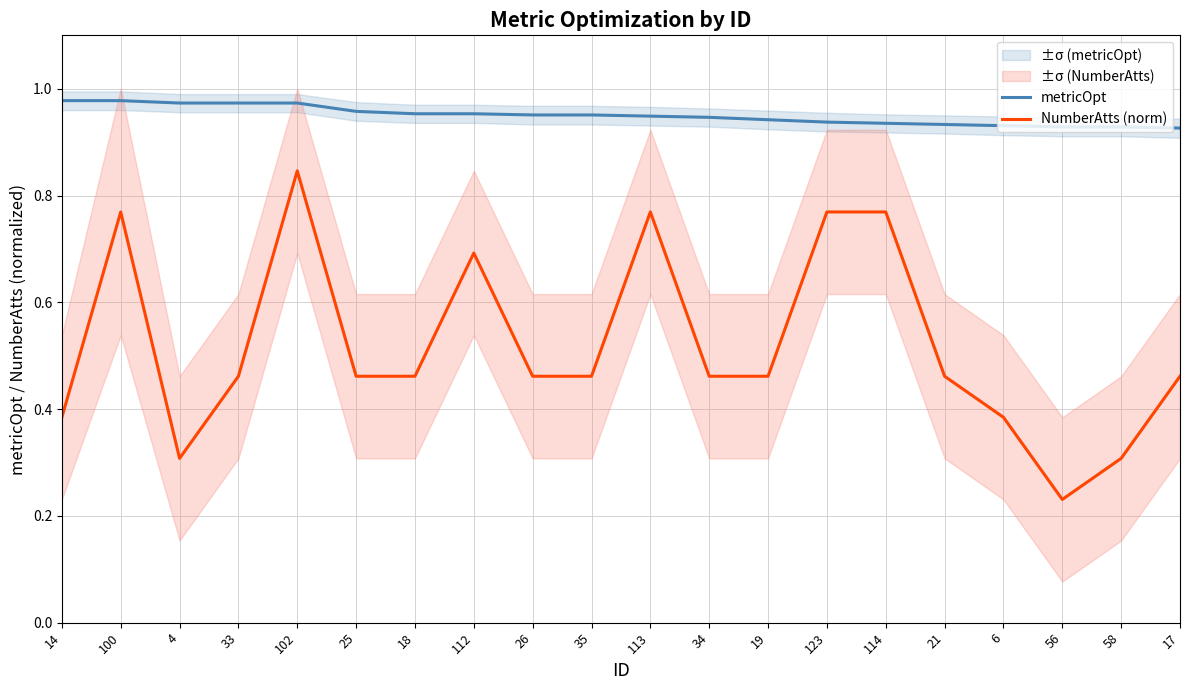

Reading left to right, list all the values displayed in this chart.

metricOpt: 14=1.0	100=1.0	4=1.0	33=1.0	102=1.0	25=1.0	18=1.0	112=1.0	26=1.0	35=1.0	113=0.9	34=0.9	19=0.9	123=0.9	114=0.9	21=0.9	6=0.9	56=0.9	58=0.9	17=0.9
NumberAtts (norm): 14=0.4	100=0.8	4=0.3	33=0.5	102=0.8	25=0.5	18=0.5	112=0.7	26=0.5	35=0.5	113=0.8	34=0.5	19=0.5	123=0.8	114=0.8	21=0.5	6=0.4	56=0.2	58=0.3	17=0.5